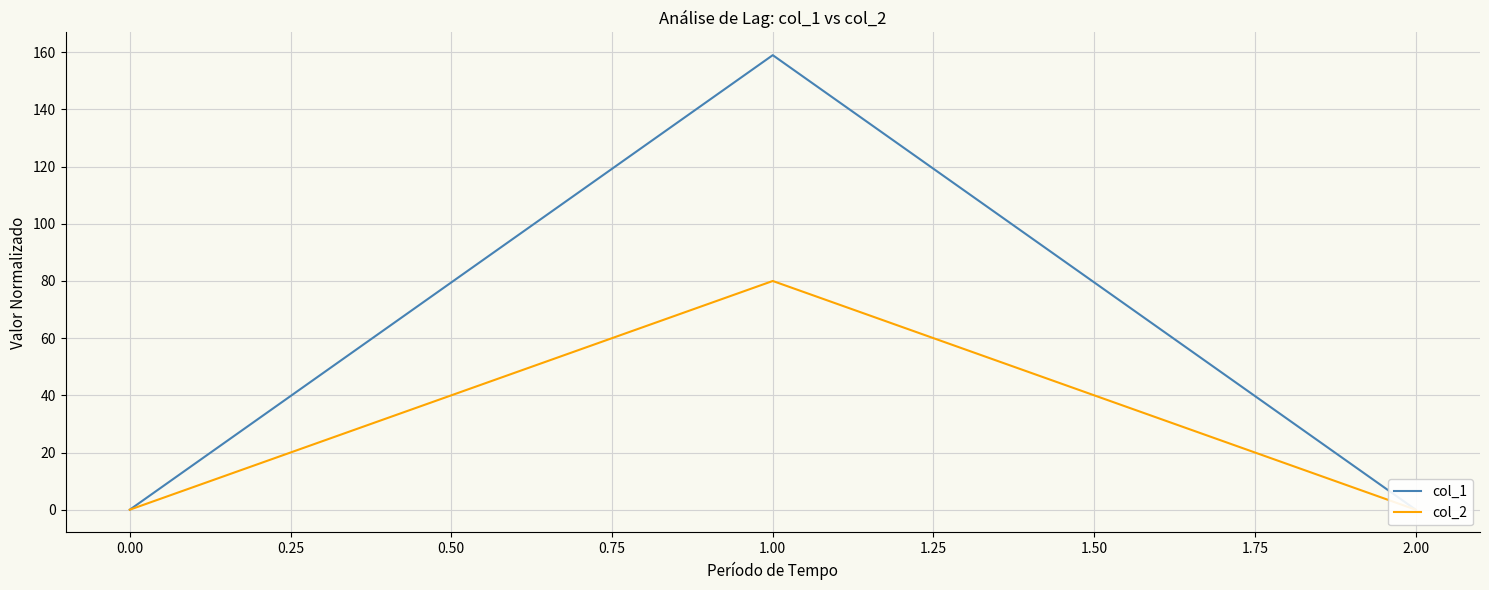

The col_1 series shows -92 at 0.00. True or false?

False